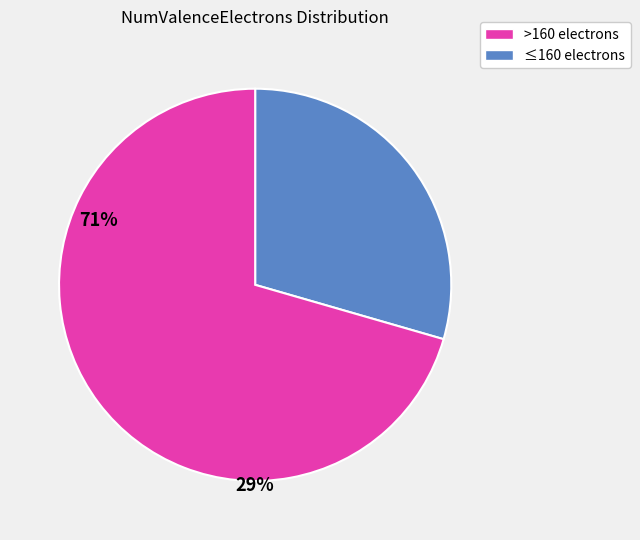

Is there any slice that represents more than half of the pie?

Yes